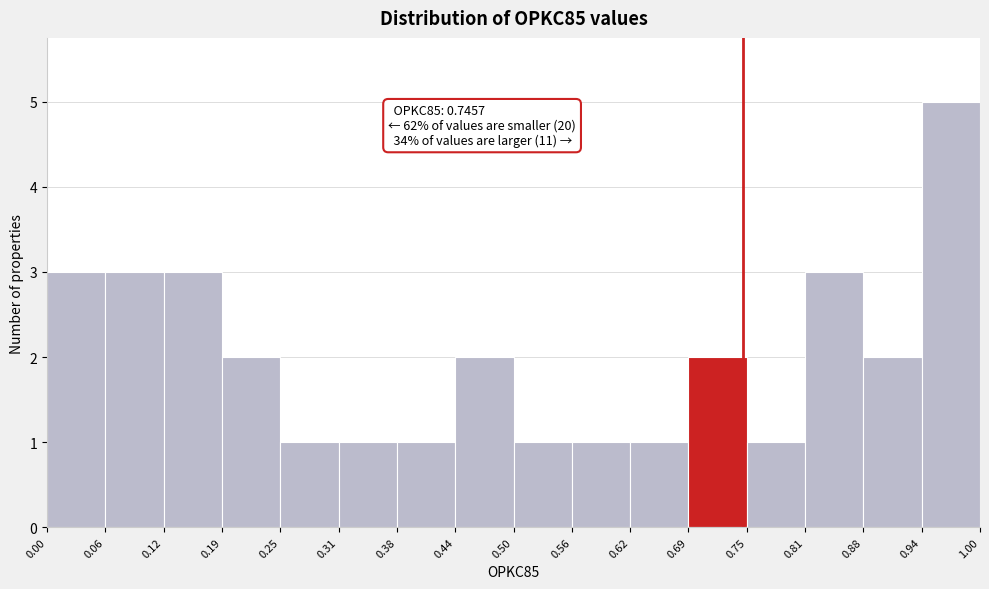

Over which range of the x-axis is the bar tallest?

0.94 to 1.00